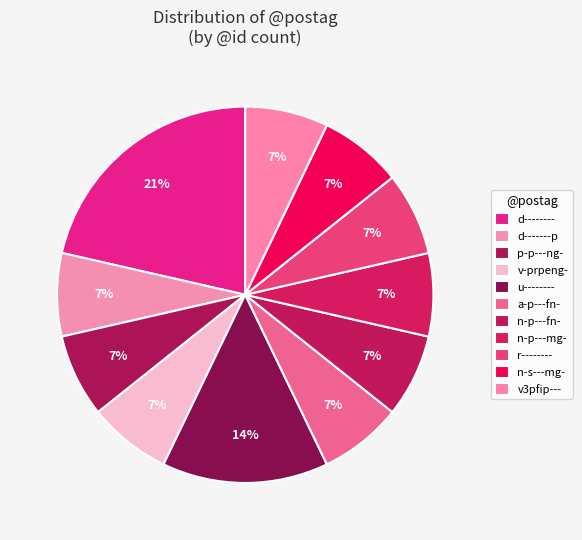

Count the number of slices in the pie.

11